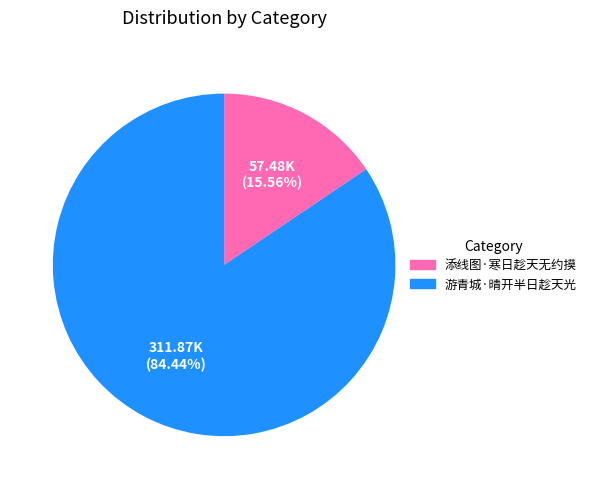

To the nearest percent, what is the difference between the largest and smallest slice percentages?

69%